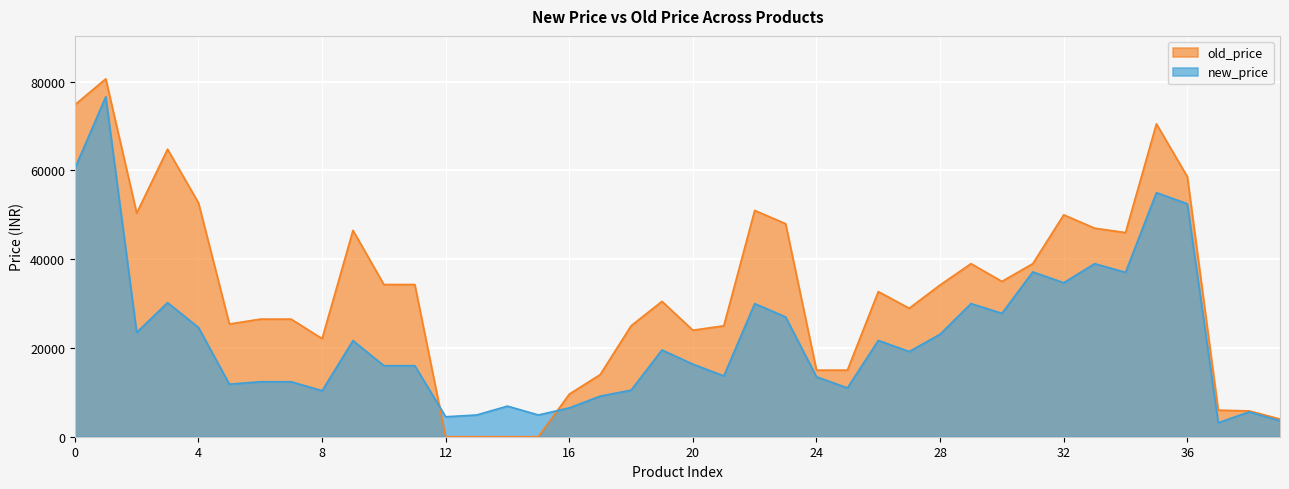

At how many categories does at least one series exceed 31610?

20